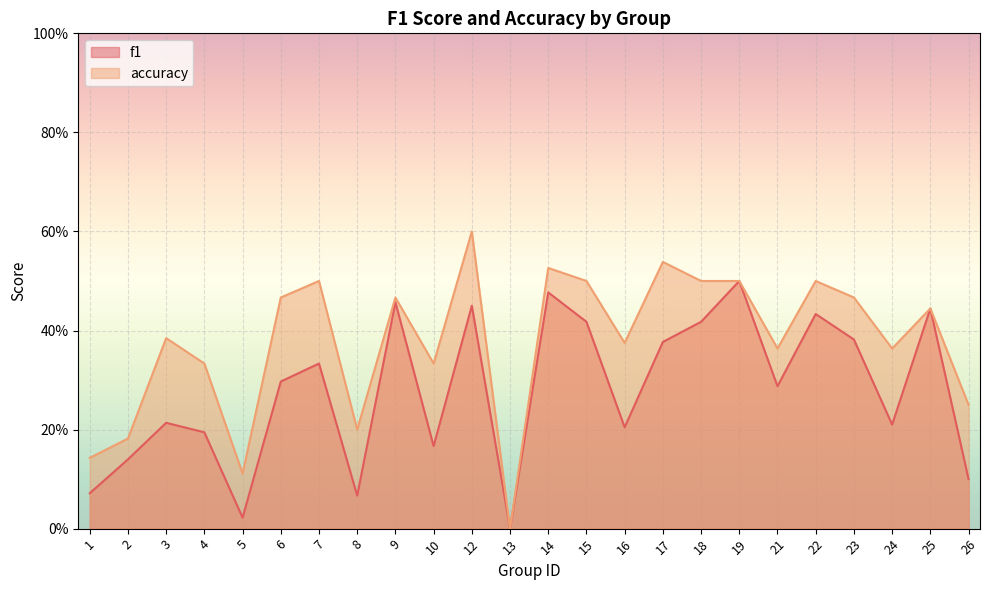

Reading left to right, what are all the values shown in this chart?

f1: 0.1	0.1	0.2	0.2	0.0	0.3	0.3	0.1	0.5	0.2	0.5	0.0	0.5	0.4	0.2	0.4	0.4	0.5	0.3	0.4	0.4	0.2	0.4	0.1
accuracy: 0.1	0.2	0.4	0.3	0.1	0.5	0.5	0.2	0.5	0.3	0.6	0.0	0.5	0.5	0.4	0.5	0.5	0.5	0.4	0.5	0.5	0.4	0.4	0.2